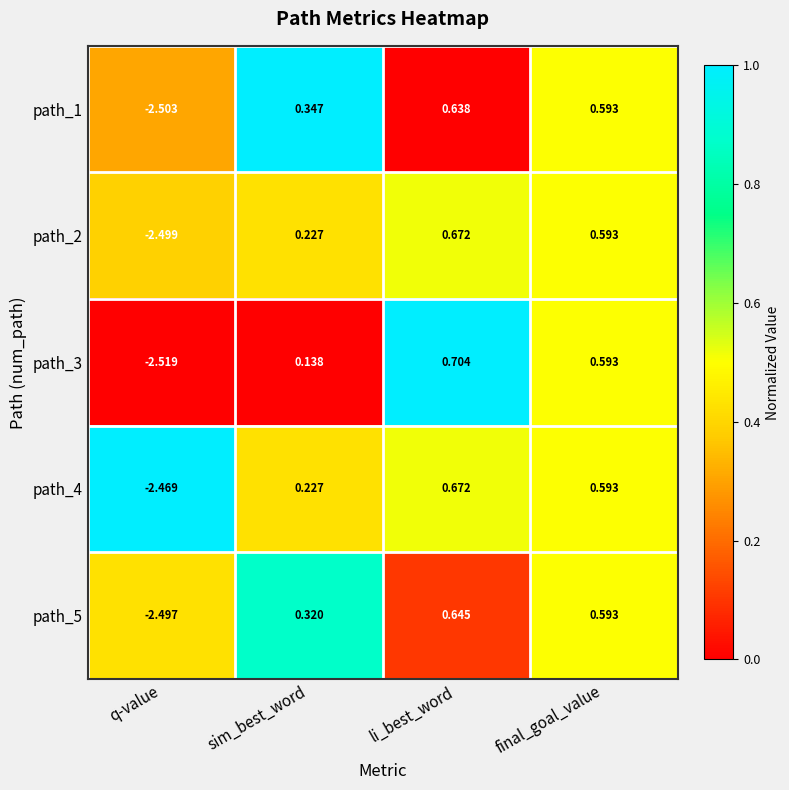

Which label corresponds to the largest value in the chart?

li_best_word